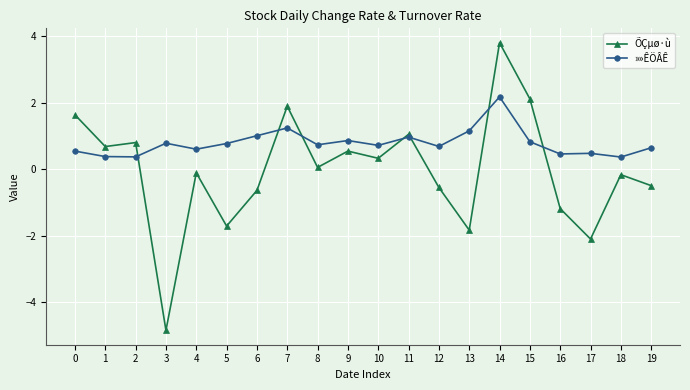

True or false: ÕÇµø·ù and »»ÊÖÂÊ cross at least once.

True